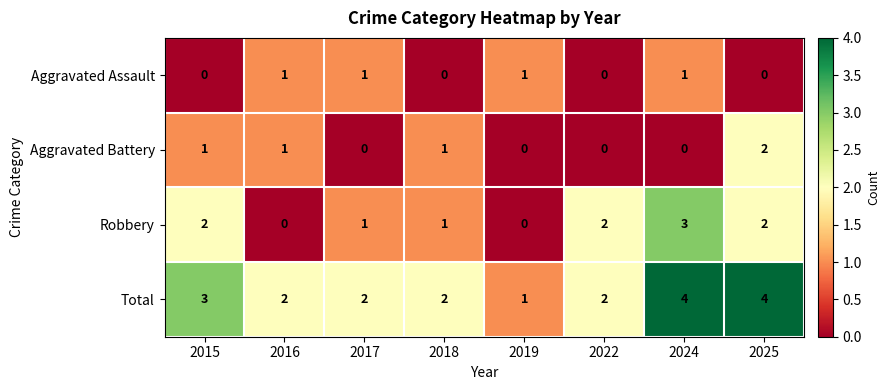

Which series has the largest total across all categories?

Total